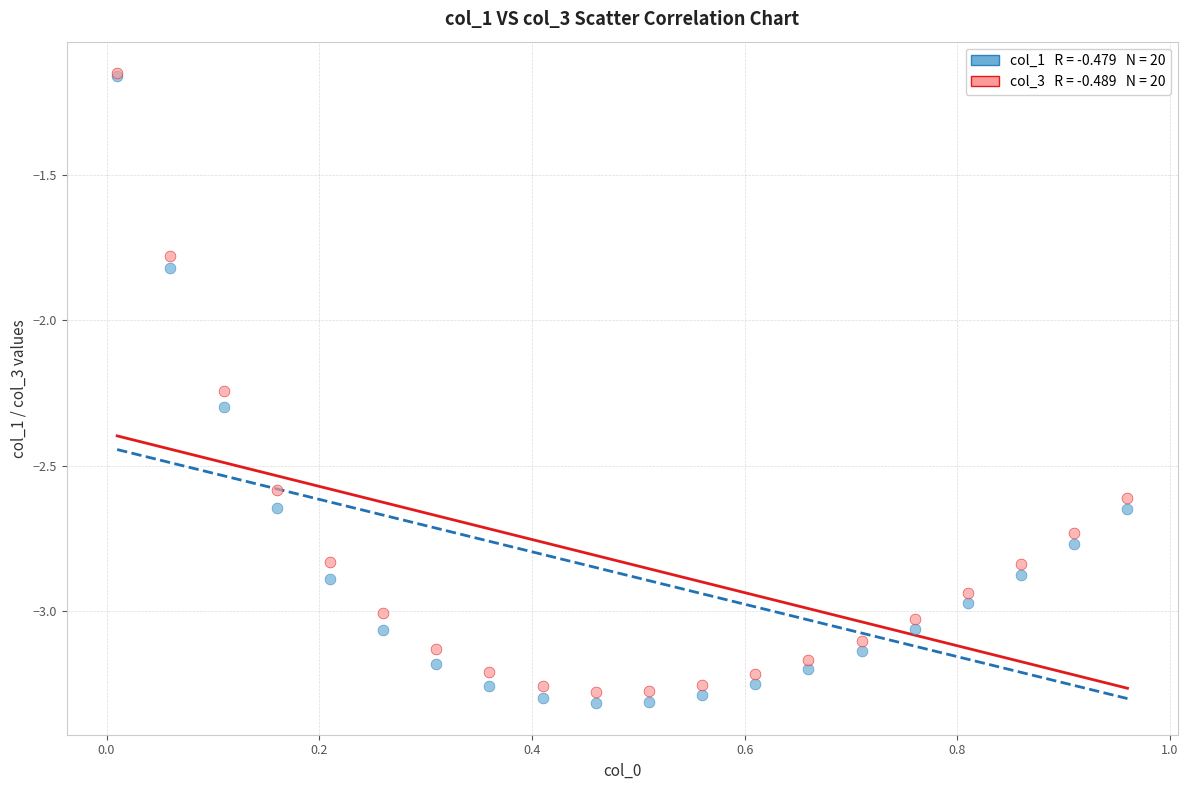

Across all series, what Y value is closest to -2?

-1.8